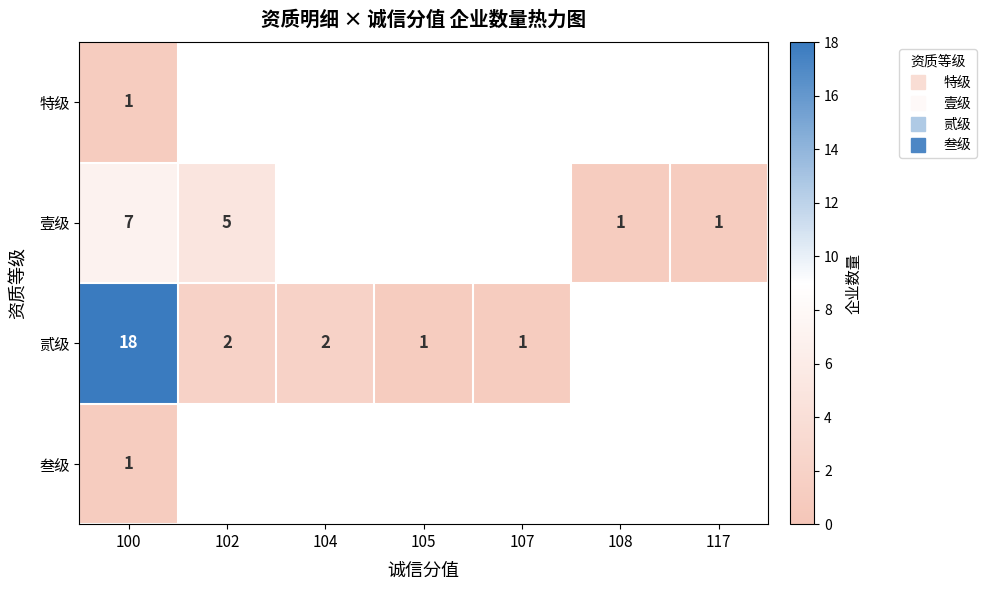

The value of 壹级 at 117 is 1.0. True or false?

True